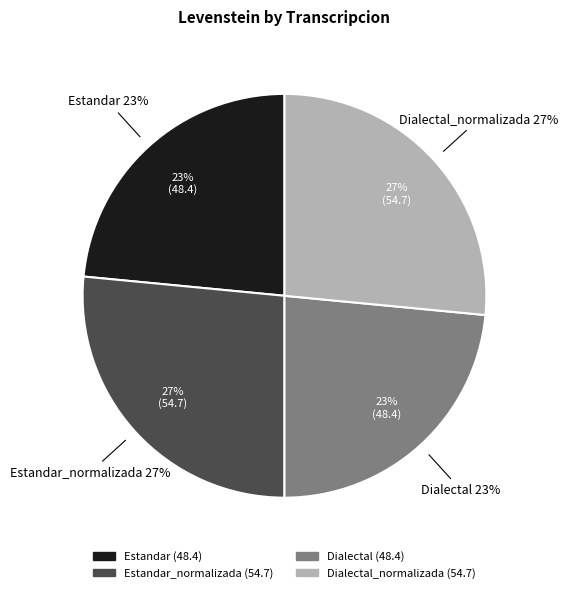

True or false: Dialectal_normalizada accounts for 18% of the total.

False